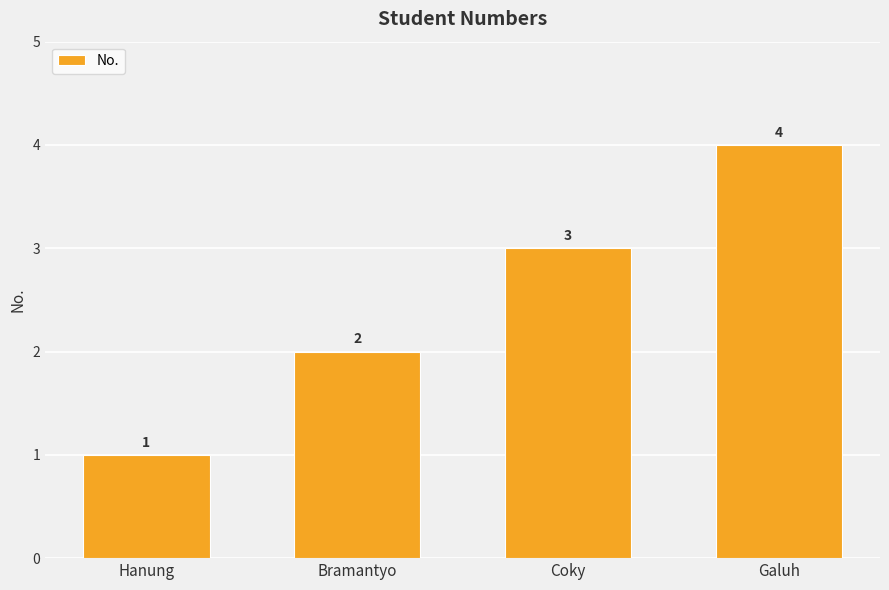

How many values are below 3?

2